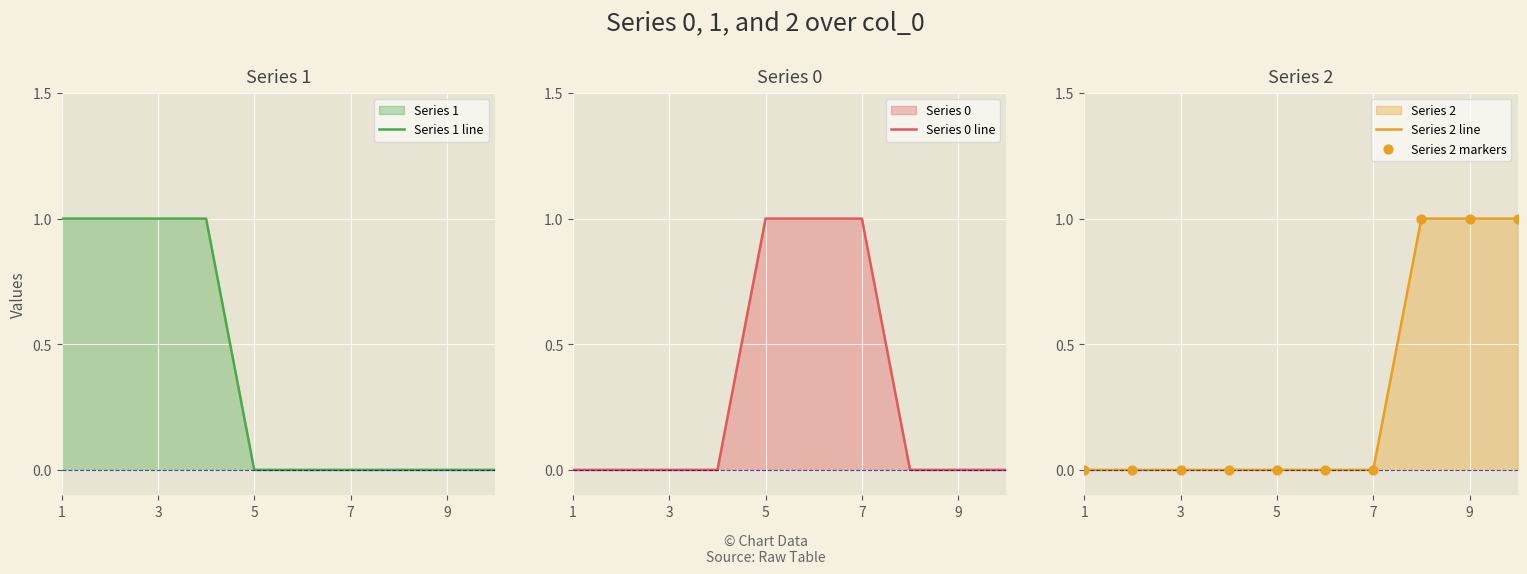

Which series has the widest spread of Y values?

Series 1 line